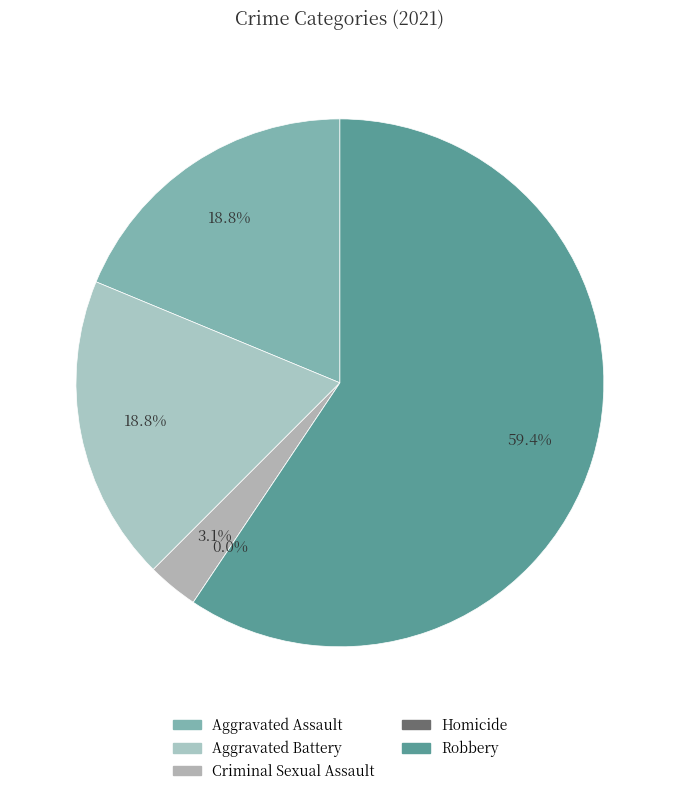

Is the sum of Aggravated Assault and Criminal Sexual Assault greater than half?

No